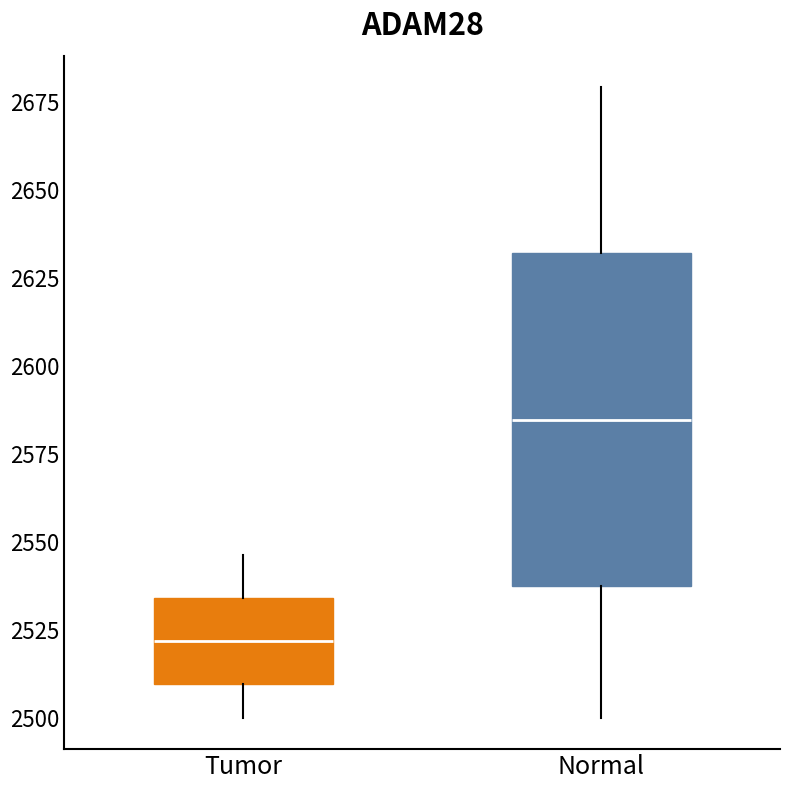

Where does the lower whisker of the box for Normal end on the y-axis? The values are not printed on the chart, so give them approximately, as read against the axis.

2500